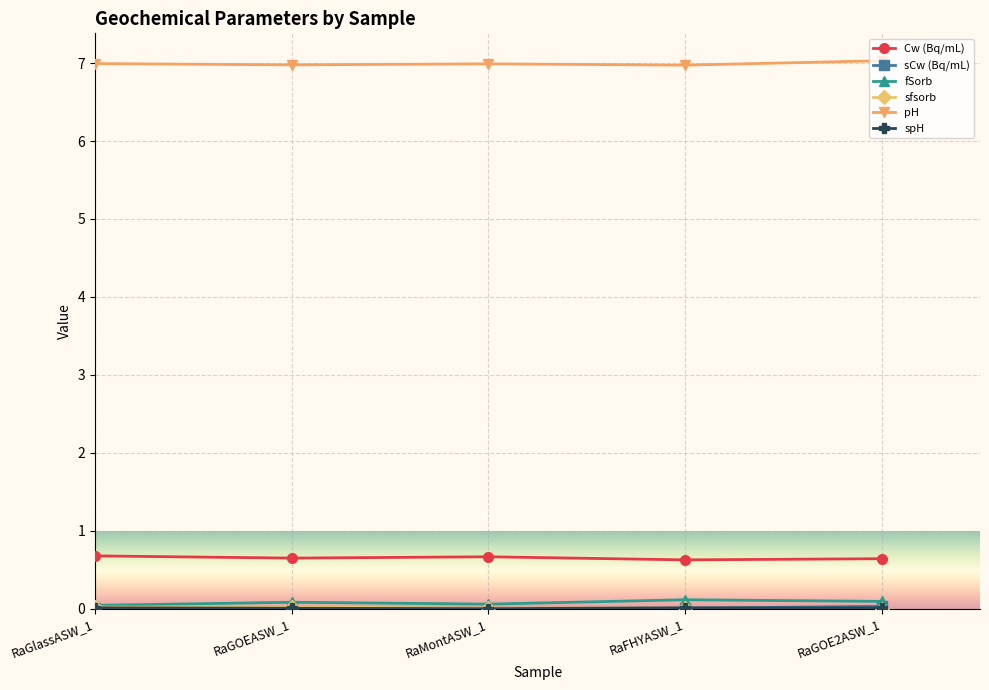

True or false: pH and Cw (Bq/mL) intersect in this chart.

False